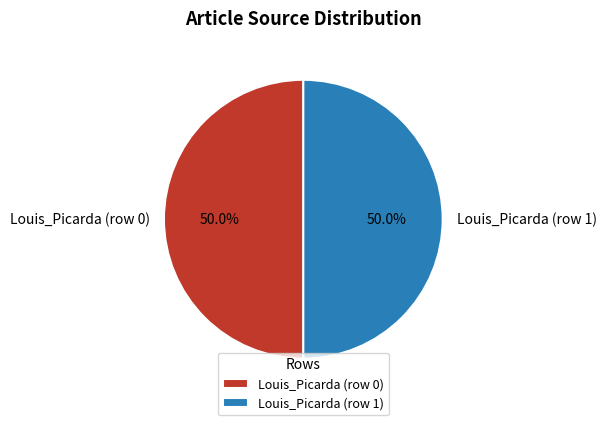

Approximately how many times larger is the value at Louis_Picarda (row 0) compared to Louis_Picarda (row 1)?

1.0